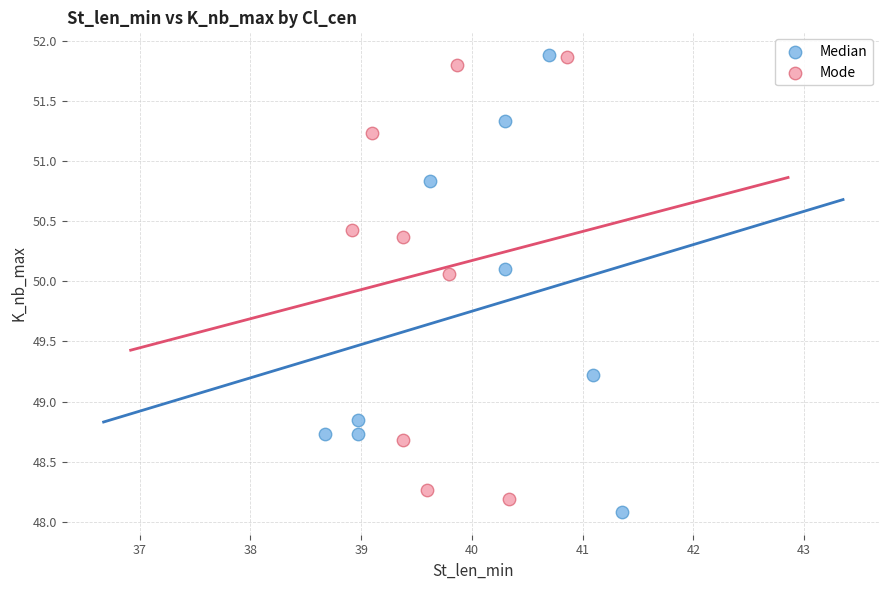

What are all the series names shown in the legend?

Median, Mode